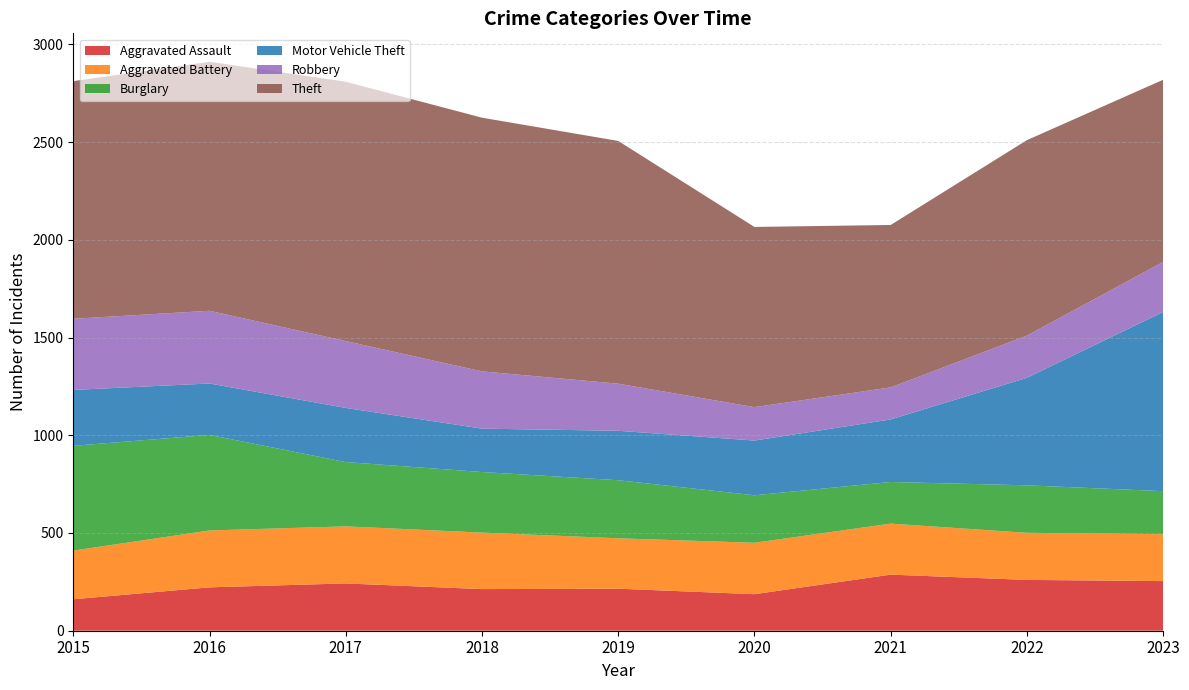

Reading right to left, extract all data points from this chart.

Aggravated Assault: 254	260	287	187	215	213	242	222	161
Aggravated Battery: 240	241	261	263	258	289	292	291	249
Burglary: 220	243	213	243	297	310	329	489	536
Motor Vehicle Theft: 917	550	320	280	253	222	277	263	286
Robbery: 256	216	164	171	241	293	342	372	364
Theft: 932	1000	831	922	1242	1298	1327	1274	1216